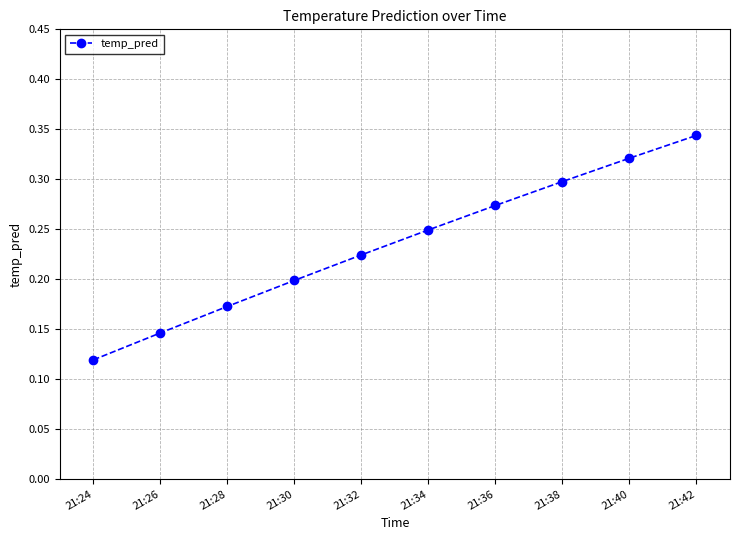

The chart shows a value of 0.2 at 21:30. True or false?

True